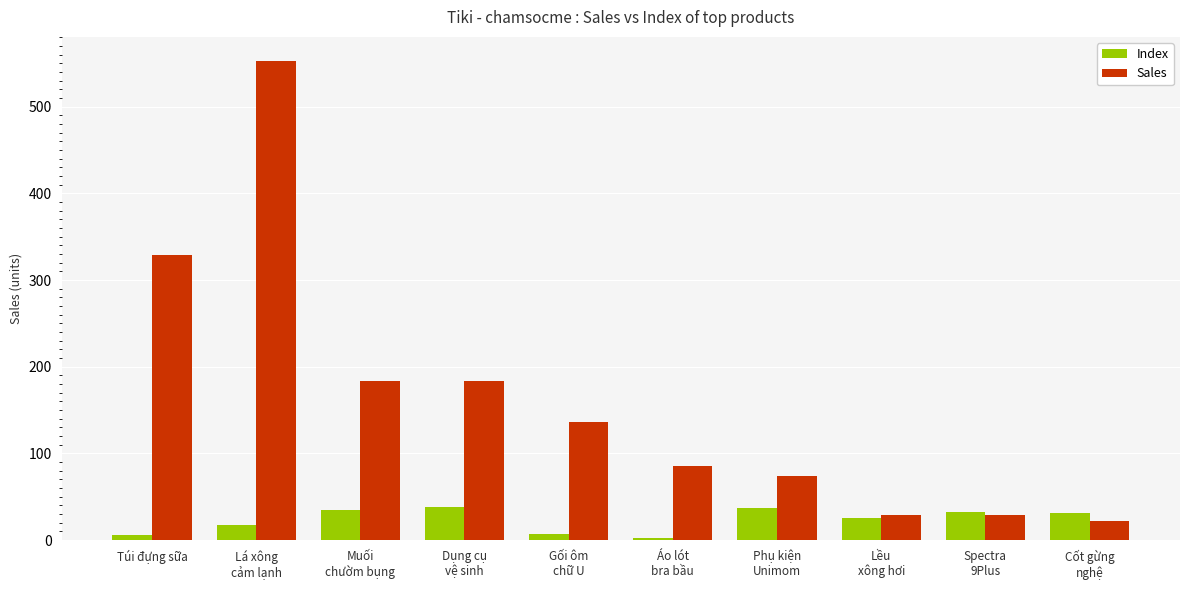

What are all the series names shown in the legend?

Index, Sales